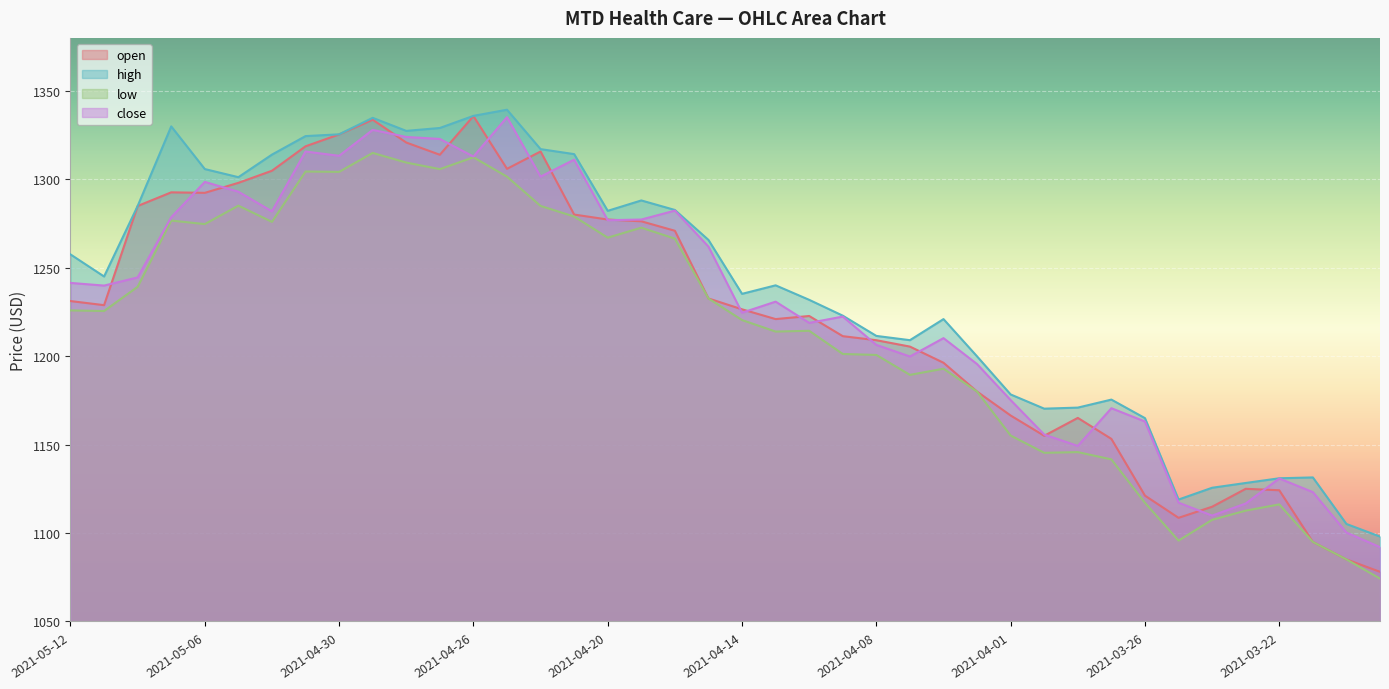

What is the label of the 22nd point from the right?

2021-04-16